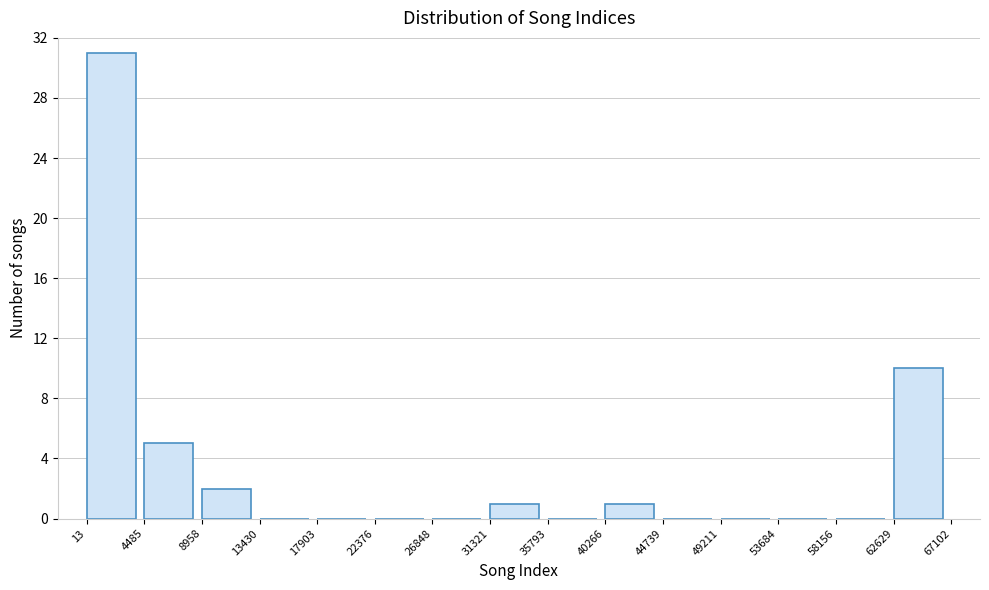

Over which range of the x-axis is the bar tallest?

13 to 4485